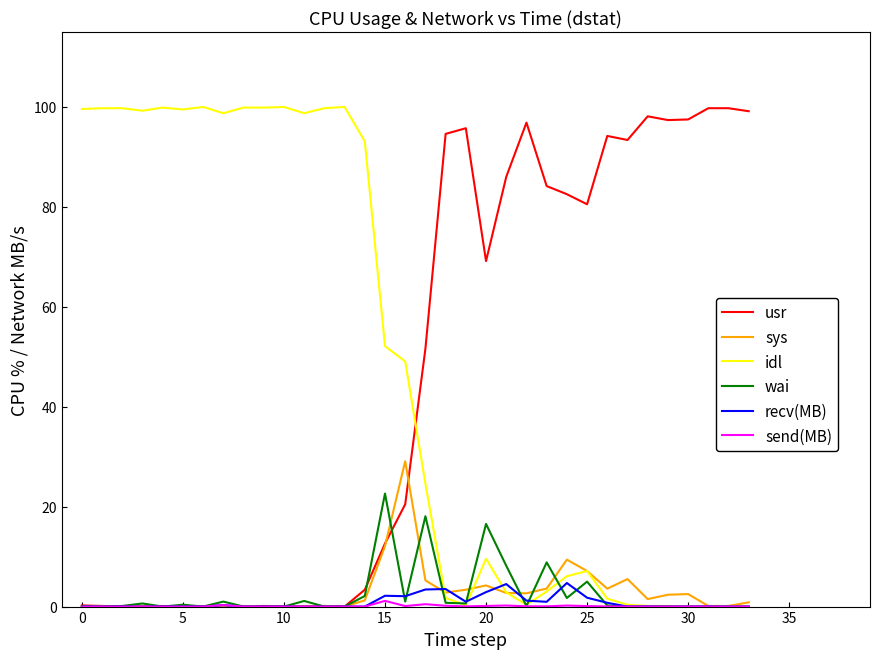

What is the maximum value shown in the chart?

100.0